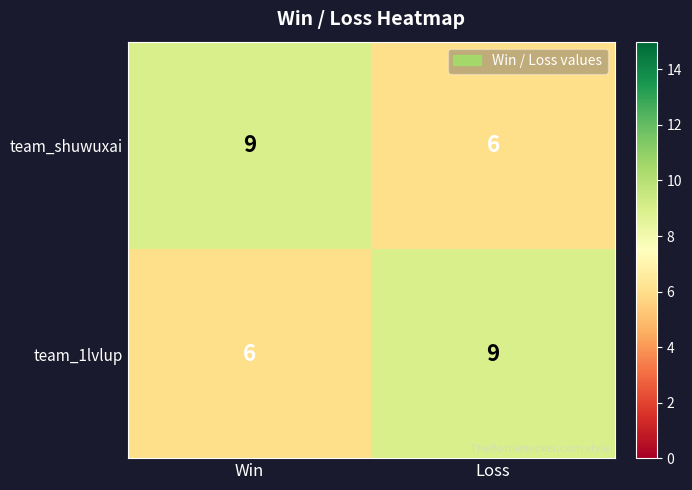

At which label does team_1lvlup reach its minimum?

Win